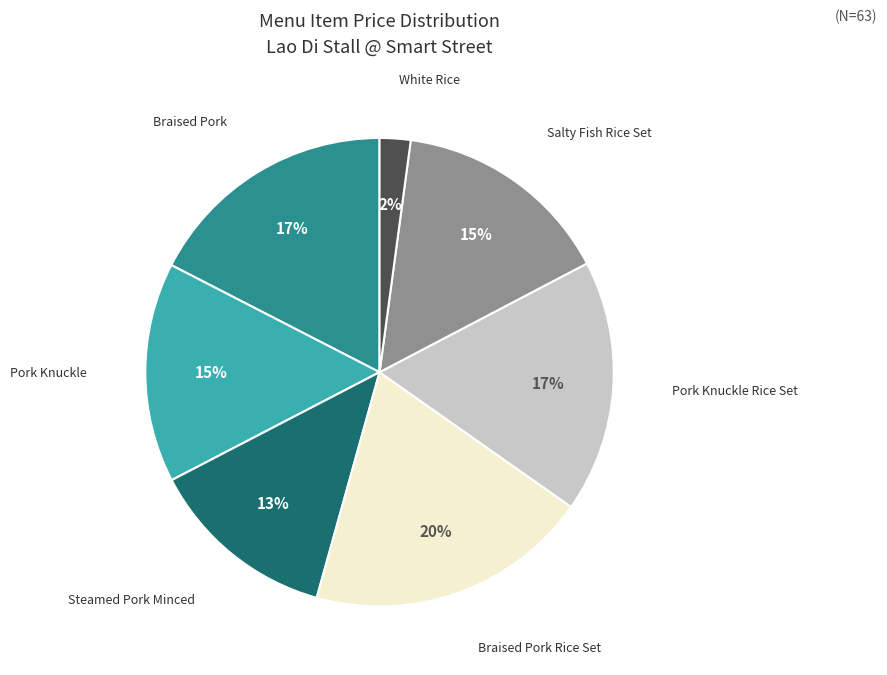

Is there a majority slice in this chart?

No